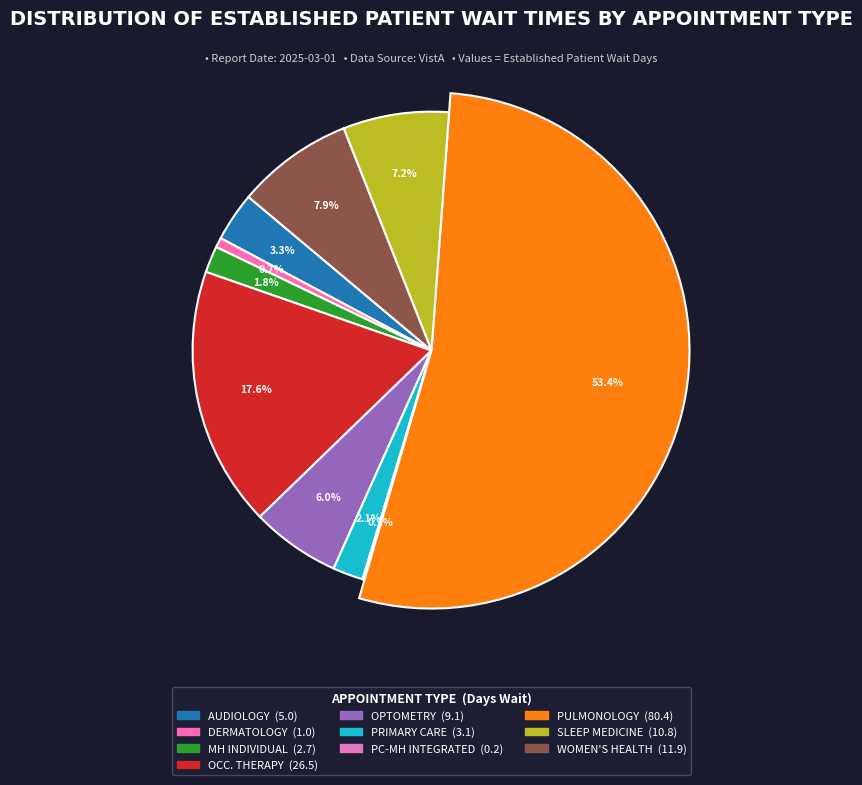

How many slices are in this pie chart?

10